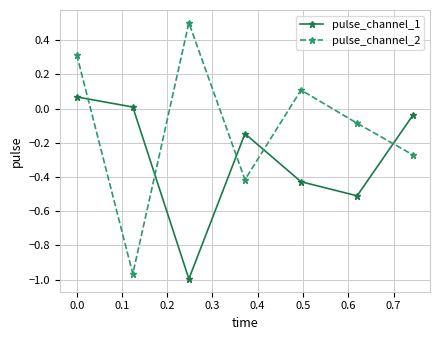

Which series has the largest range (max minus min)?

pulse_channel_2